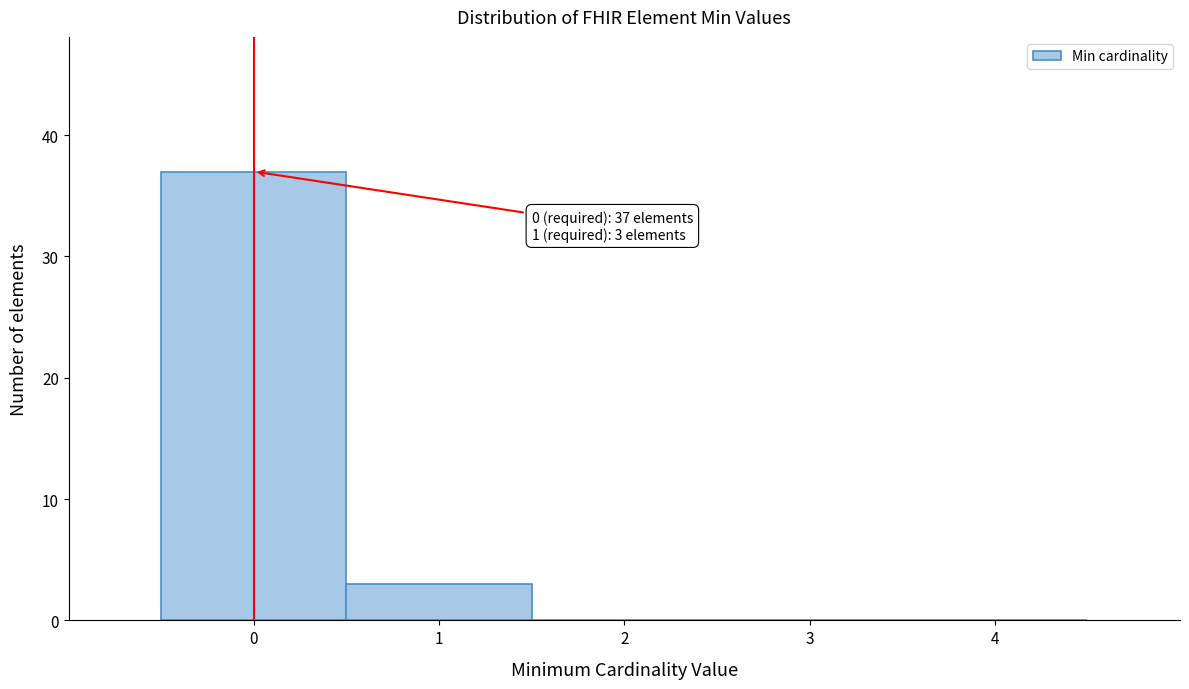

Over which range of the x-axis is the bar tallest?

-0.5 to 0.5